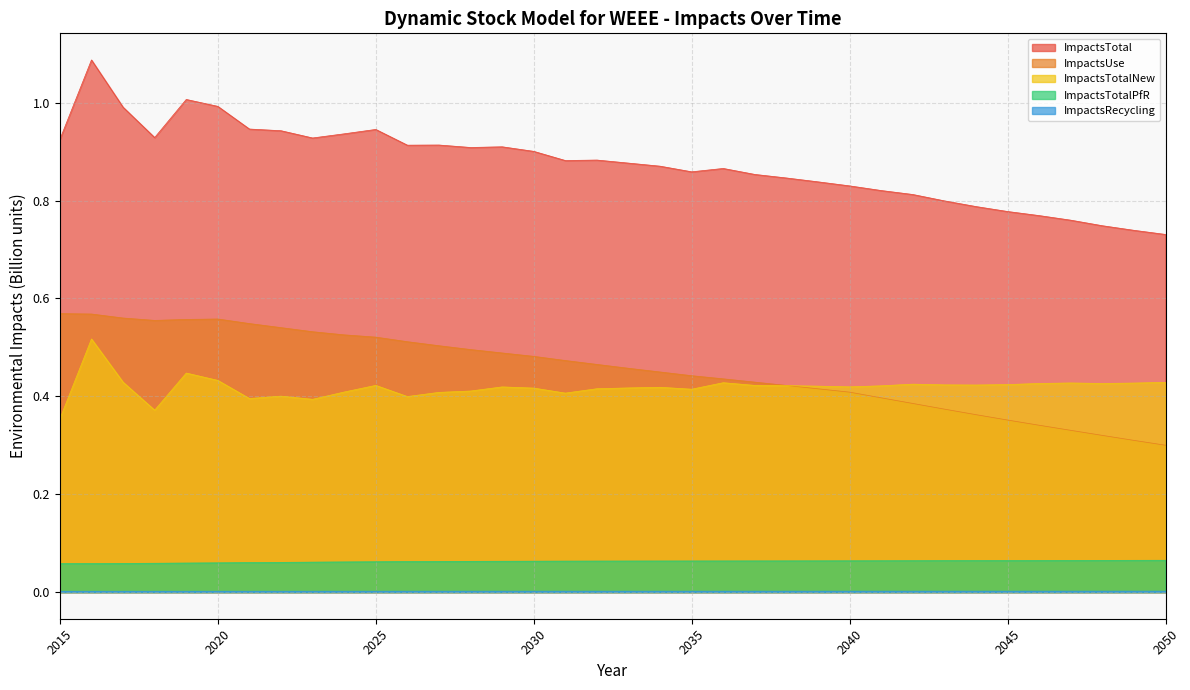

What is the sum of all ImpactsTotalPfR values?

2.3